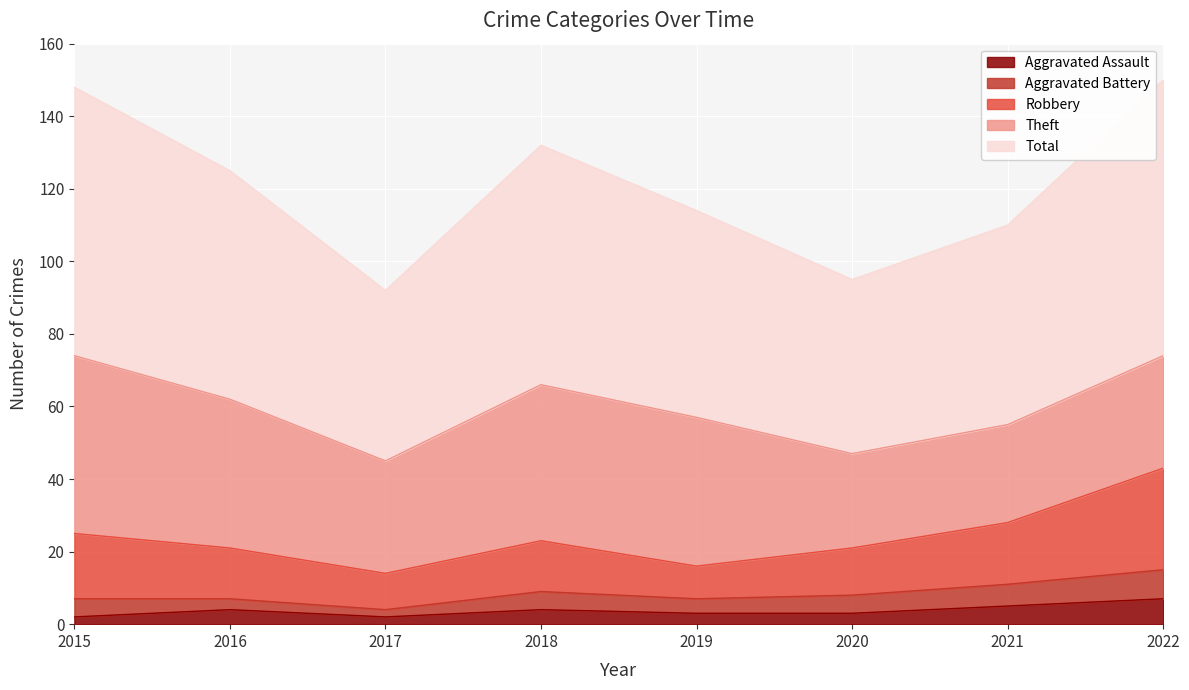

True or false: Total and Aggravated Assault cross at least once.

False